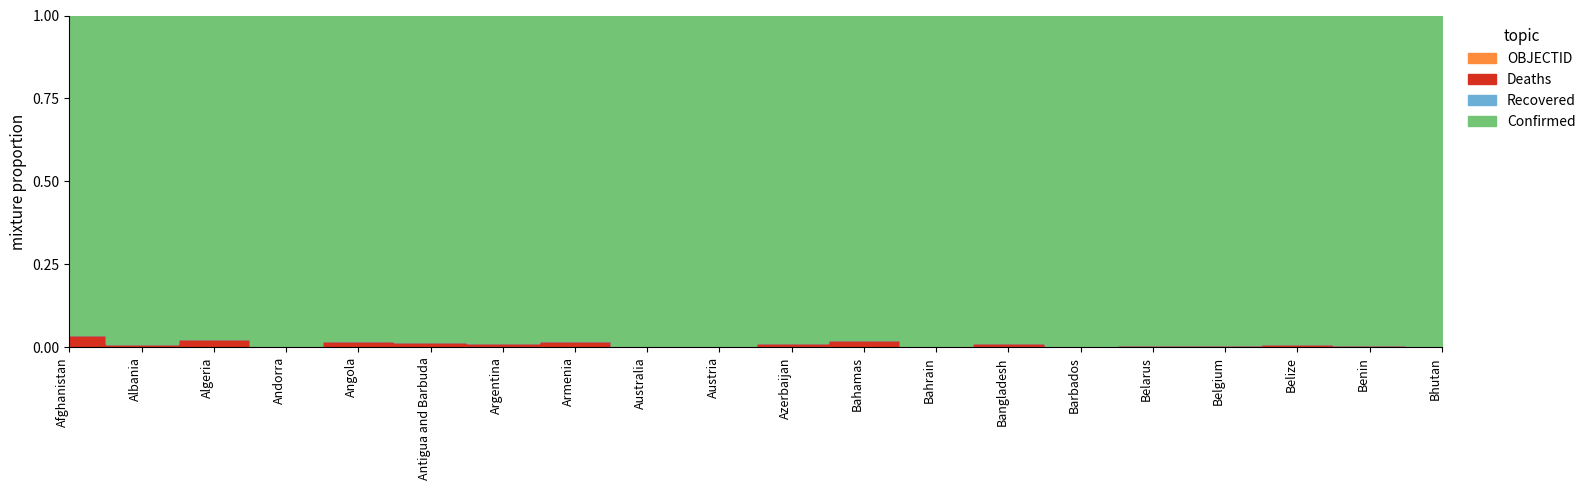

Rank the series by their maximum value, from lowest to highest.

Recovered, OBJECTID, Deaths, Confirmed